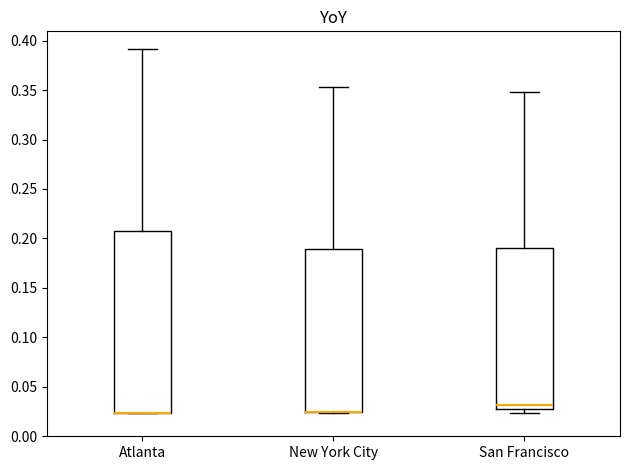

Reading left to right, read every box against the y-axis: the position of its median line, the range the box covers, and the ends of its whiskers. The values are not printed on the chart, so give them approximately, as read against the axis.

Atlanta: median 0.025 (drawn on the box's lower edge), box 0.025 to 0.210, whiskers 0.025 to 0.390
New York City: median 0.025 (drawn on the box's lower edge), box 0.025 to 0.190, whiskers 0.025 to 0.355
San Francisco: median 0.030 (just above the box's lower edge), box 0.030 to 0.190, whiskers 0.025 to 0.350